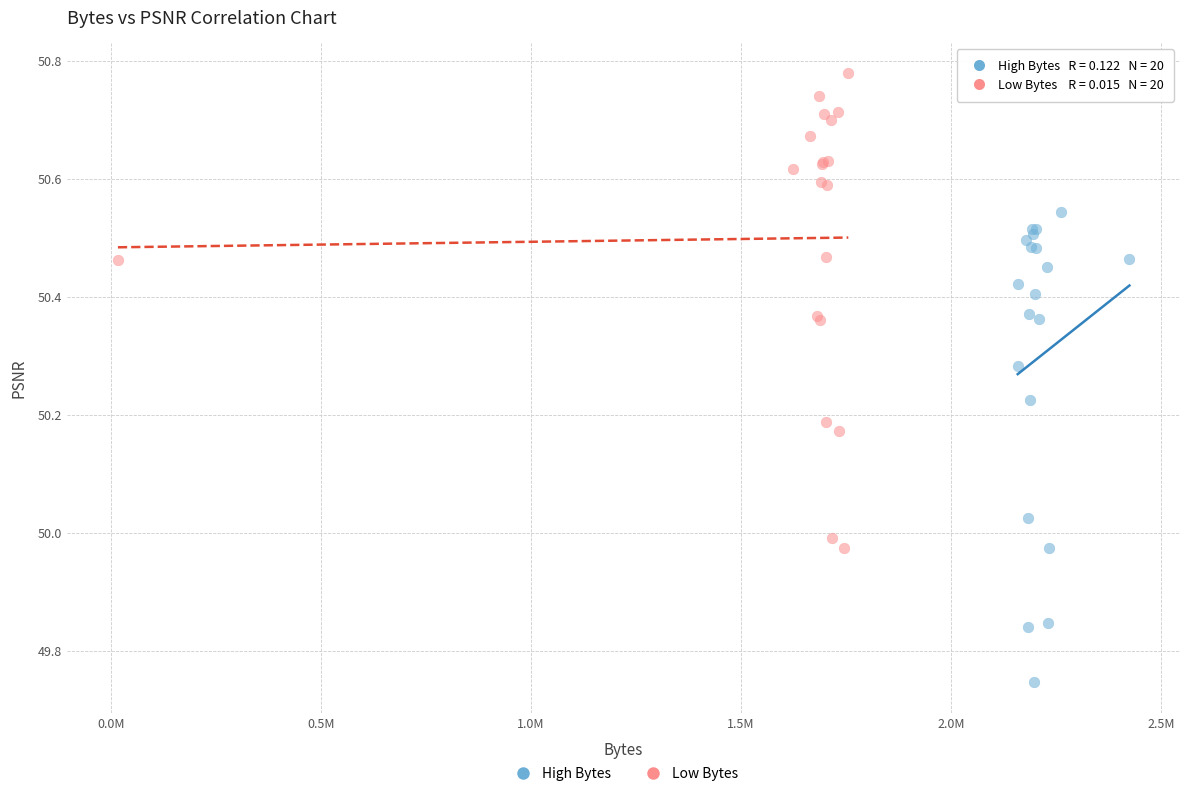

Which series has the largest Y range (max minus min)?

Low Bytes